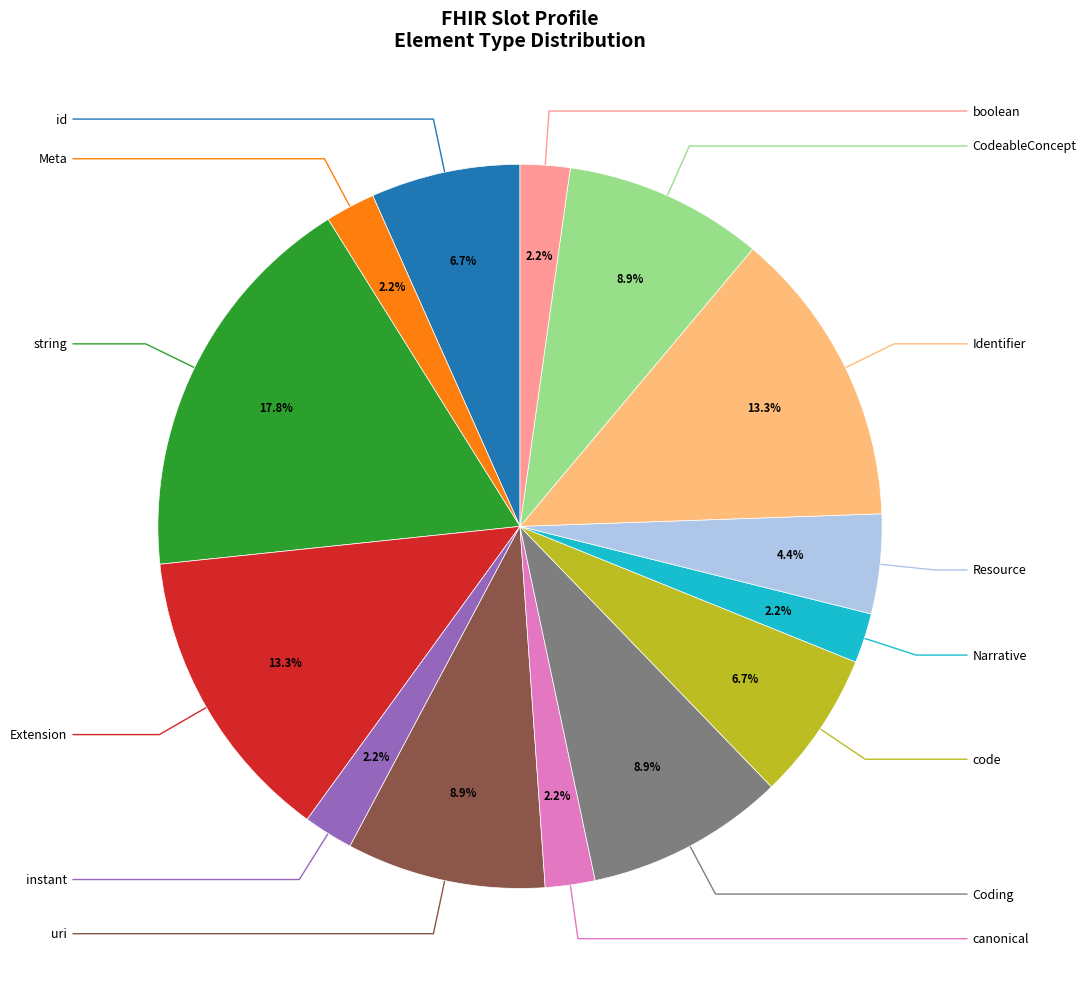

Is there a majority slice in this chart?

No